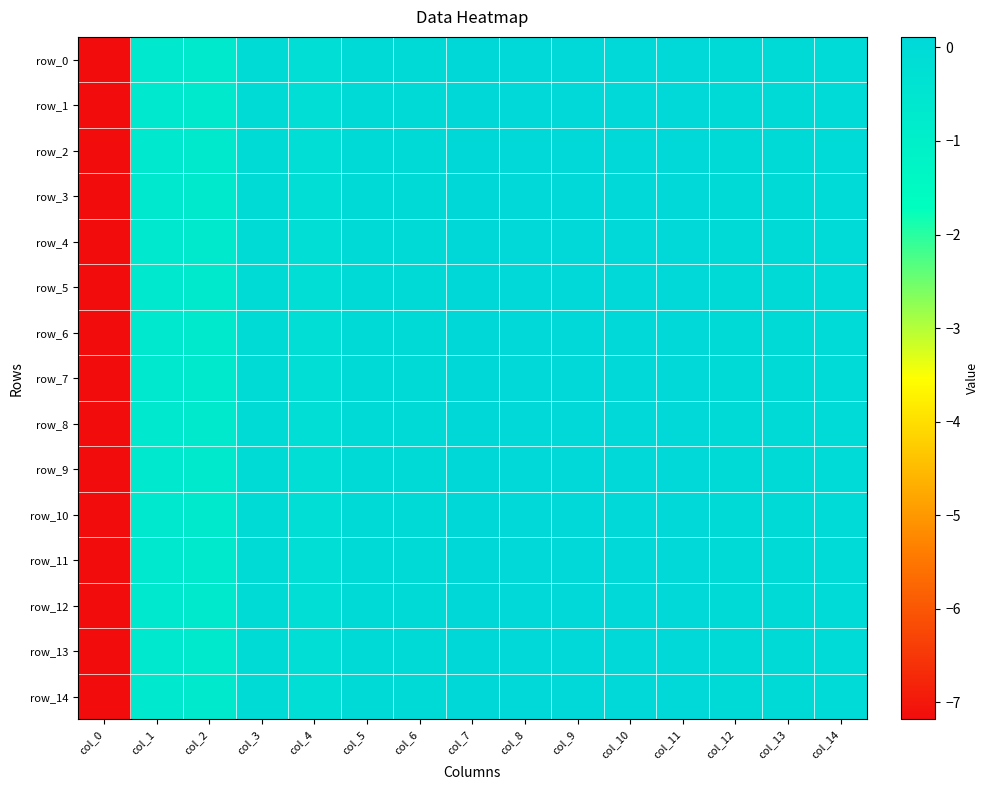

Rank the categories by row_4 value from lowest to highest.

col_0, col_2, col_1, col_4, col_3, col_14, col_12, col_6, col_5, col_13, col_11, col_8, col_9, col_10, col_7